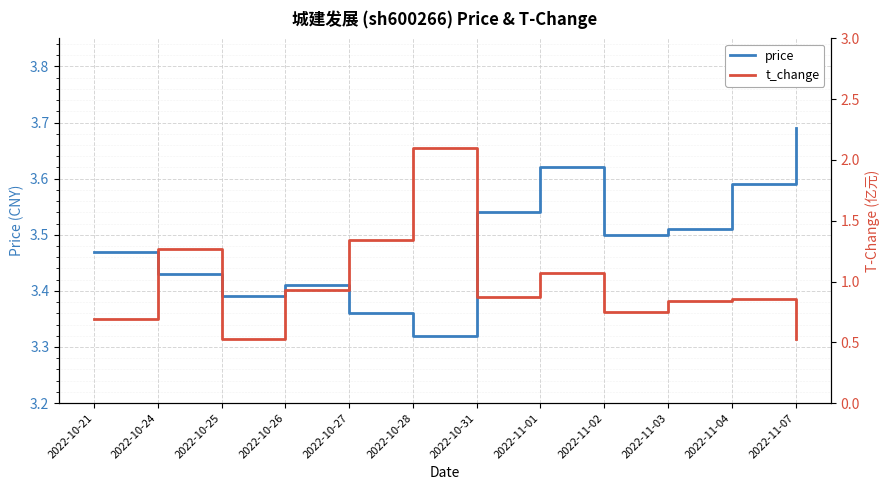

Which series has the largest total across all categories?

price